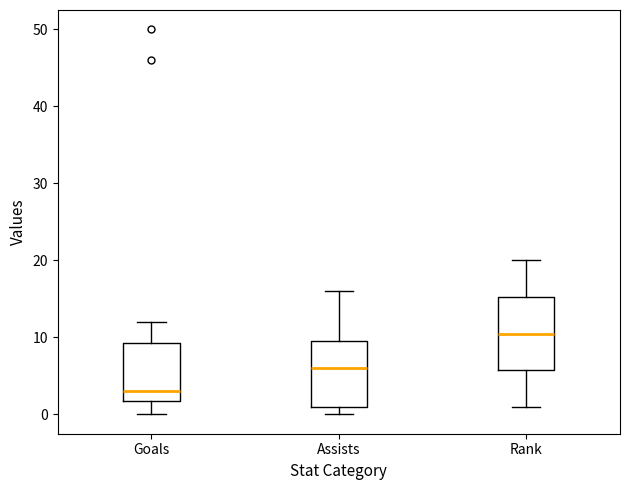

Where does the upper whisker of the box for Assists end on the y-axis? The values are not printed on the chart, so give them approximately, as read against the axis.

16